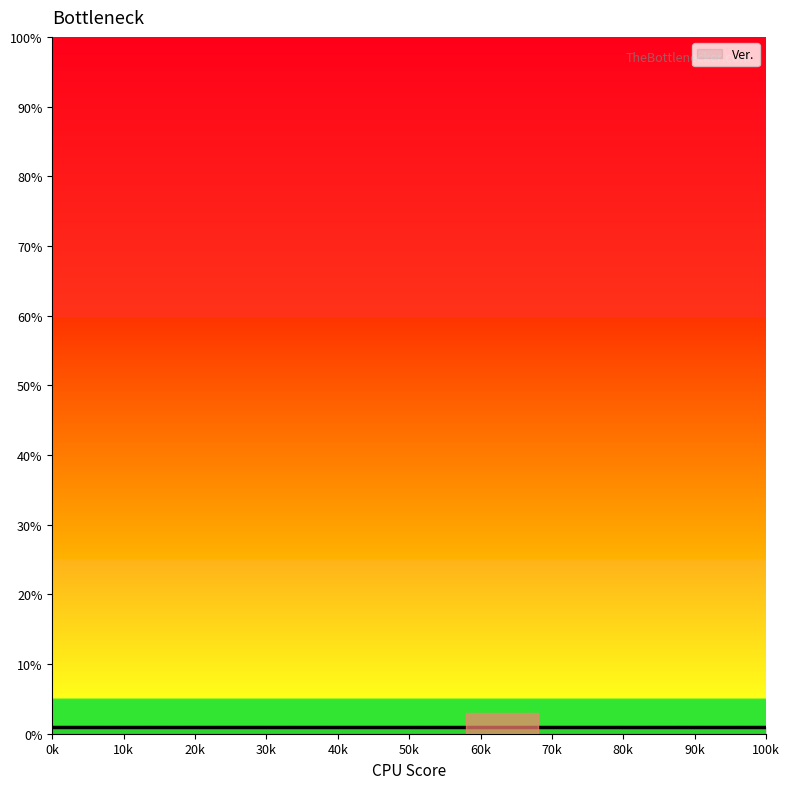

Where is the data nearest to the value 10?

10